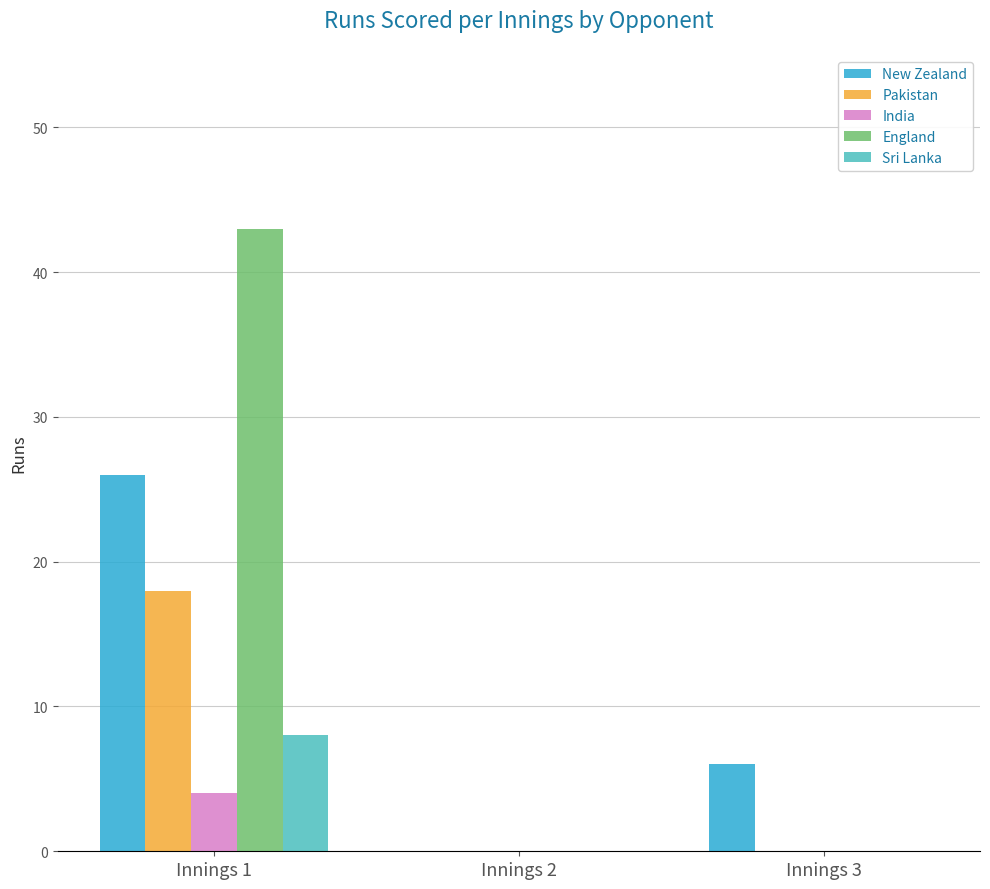

Is the value of Pakistan at Innings 2 greater than the value of New Zealand at Innings 3?

No